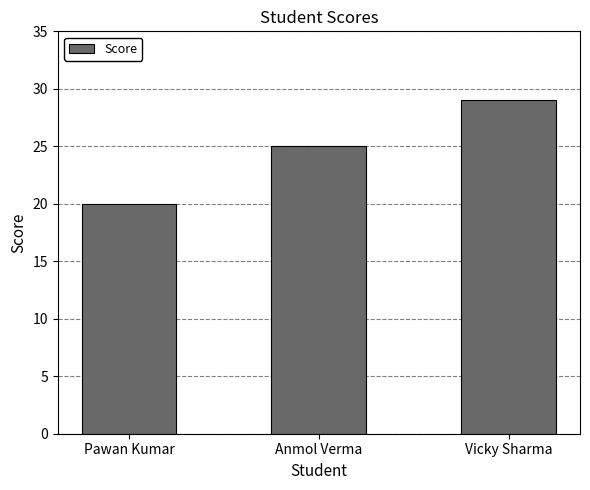

What is the value of the 1st bar from the left?

20